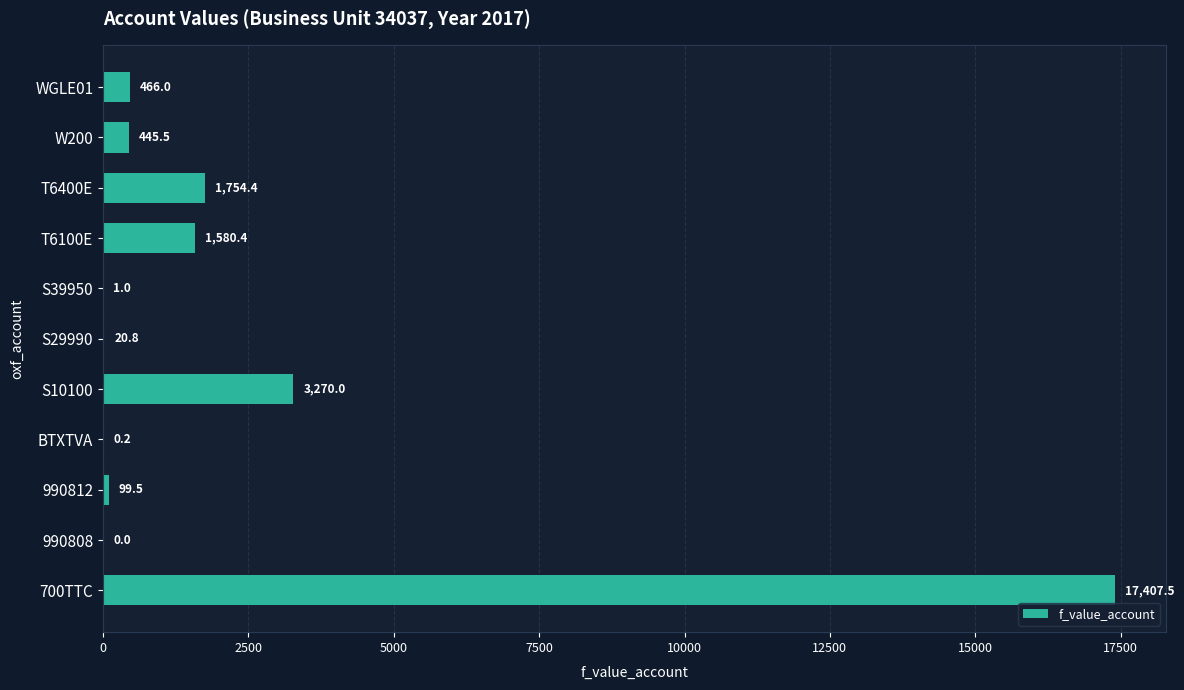

Where is the data nearest to the value 8703?

S10100